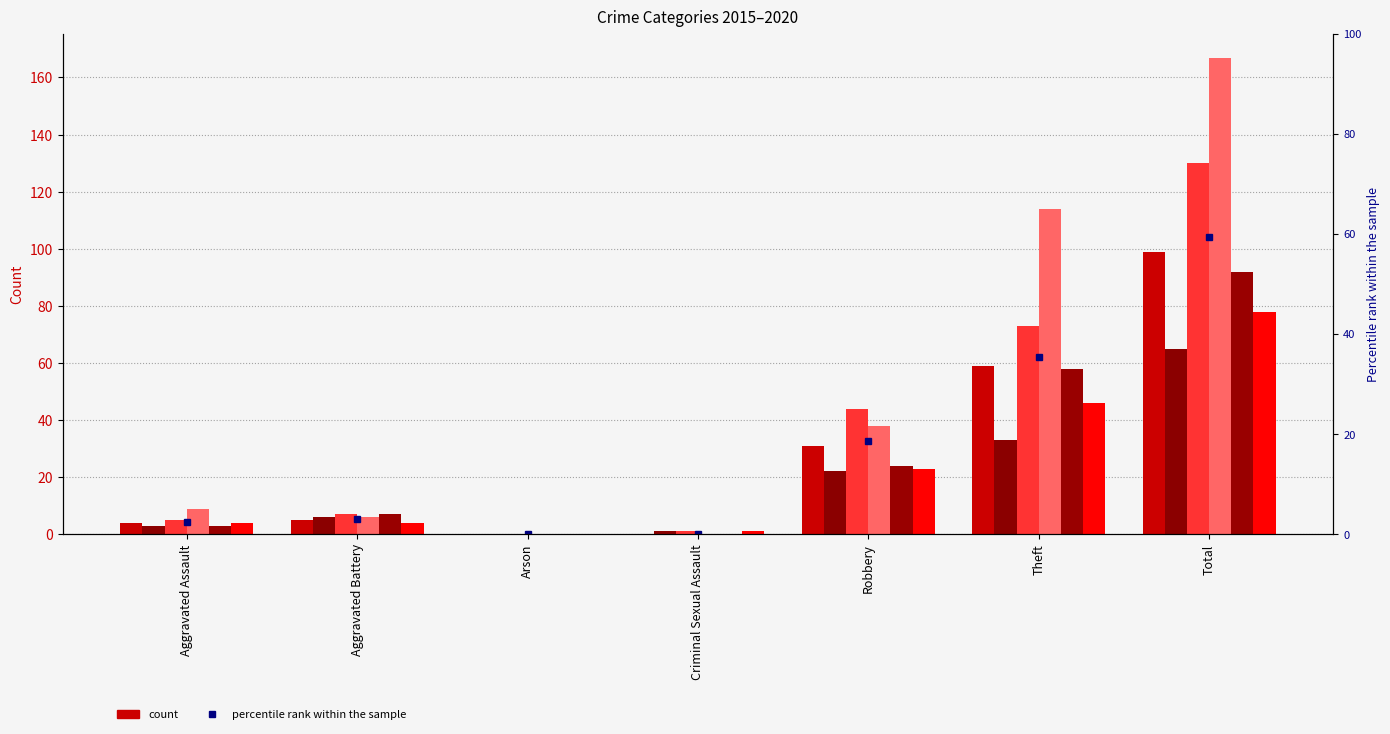

What is the approximate value at Theft?

35.3